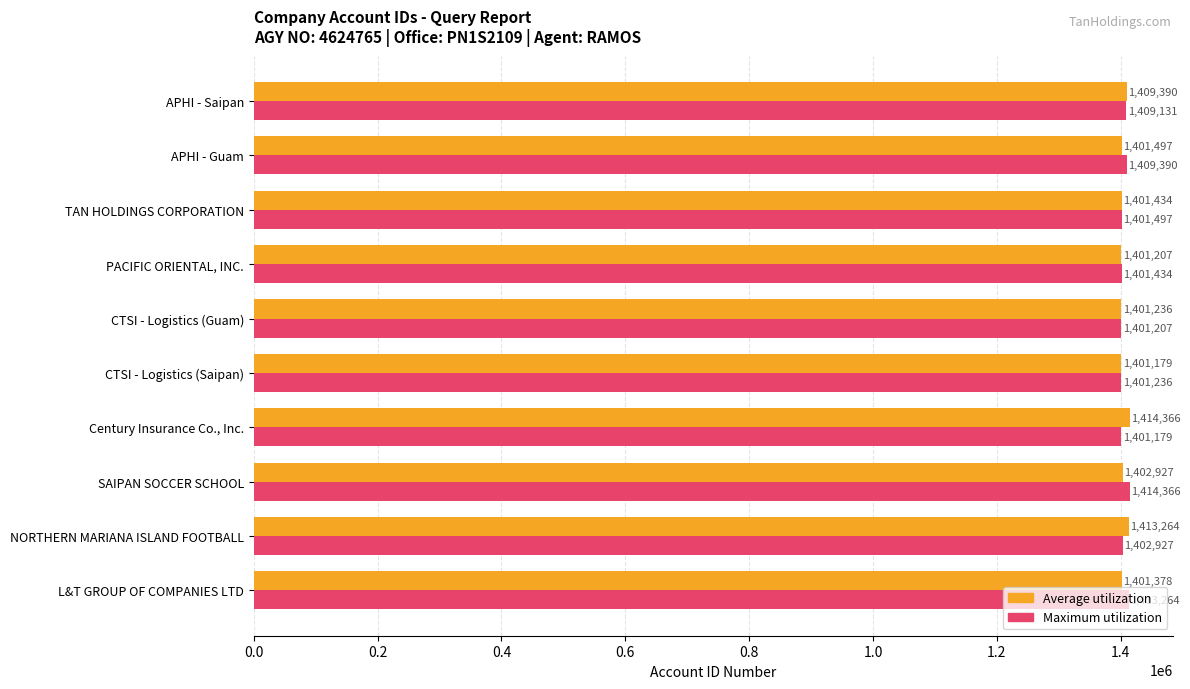

What is the average value of the Average utilization series?

1404788